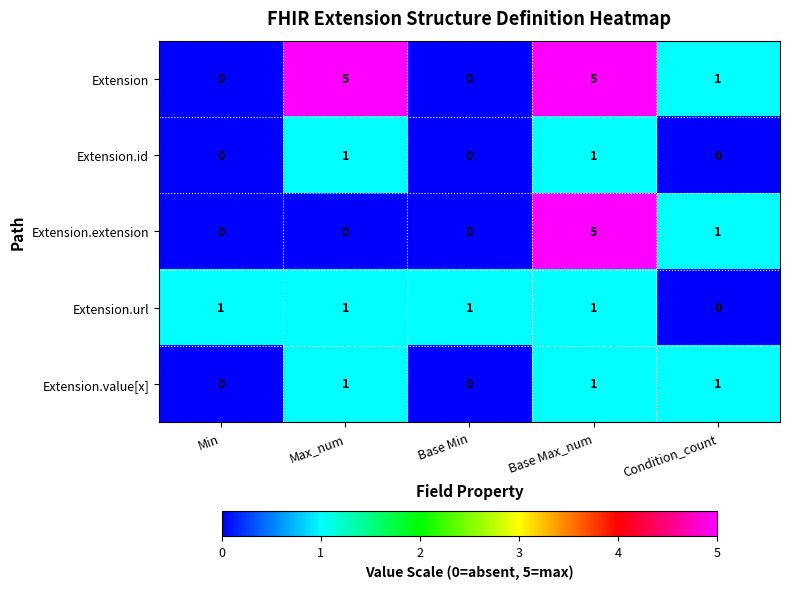

Which series has the largest total across all categories?

Extension